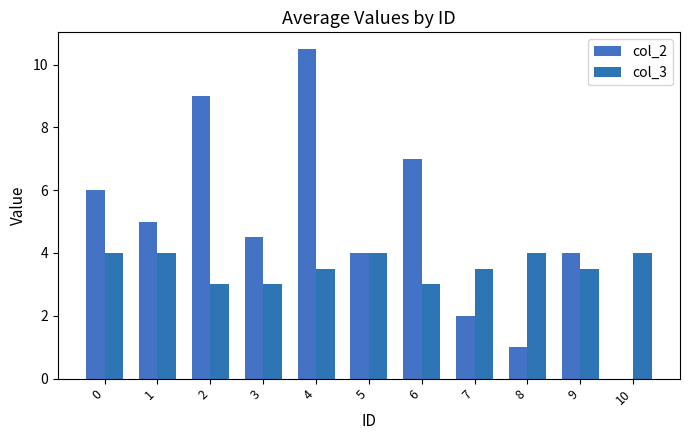

Rank the categories by col_2 value from highest to lowest.

4, 2, 6, 0, 1, 3, 5, 9, 7, 8, 10